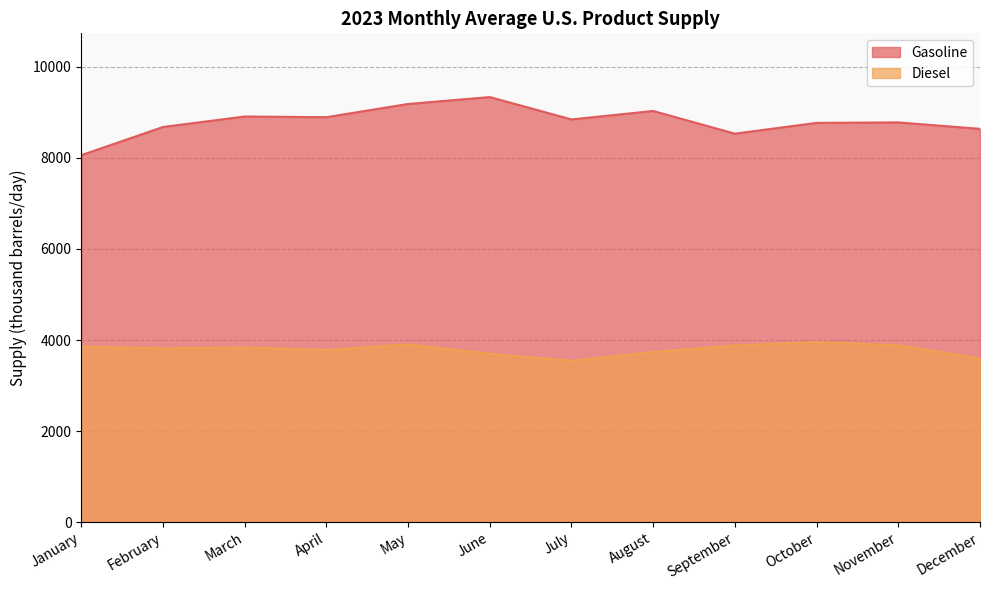

Which label corresponds to the smallest value in the chart?

July